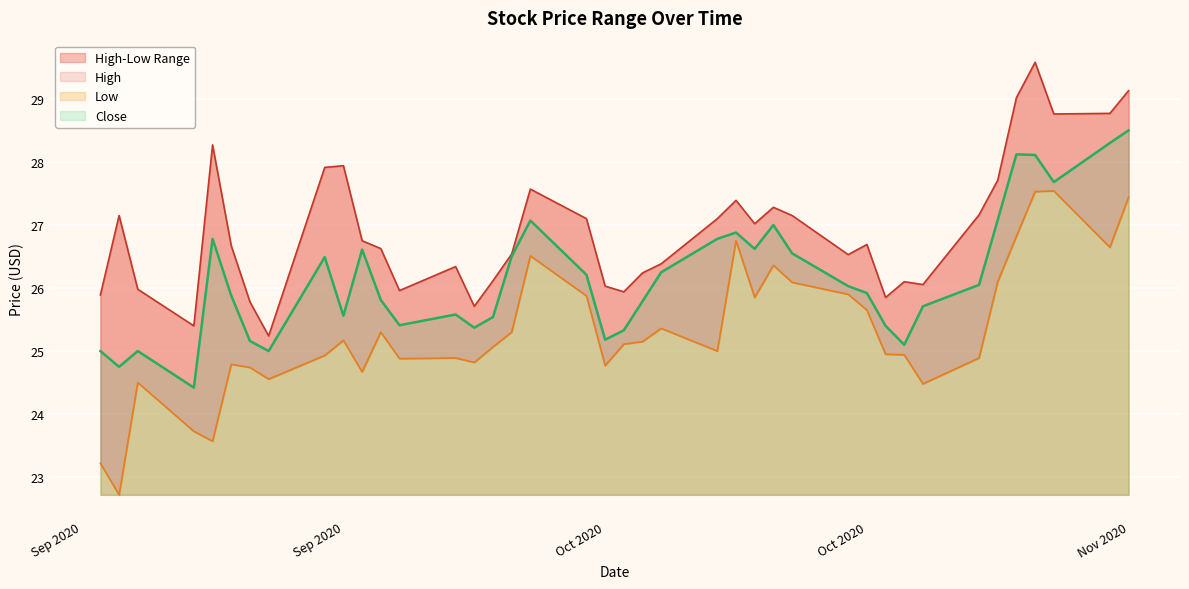

At how many categories does at least one series exceed 25?

40